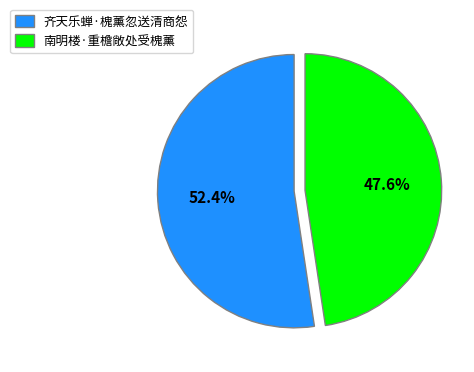

Between 齐天乐蝉·槐薰忽送清商怨 and 南明楼·重檐敞处受槐薰, which is larger?

齐天乐蝉·槐薰忽送清商怨